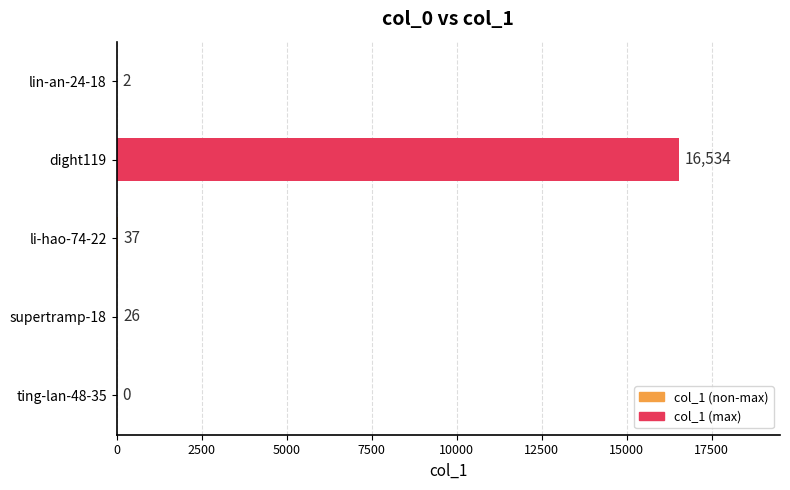

What is the change in value from supertramp-18 to li-hao-74-22?

+11